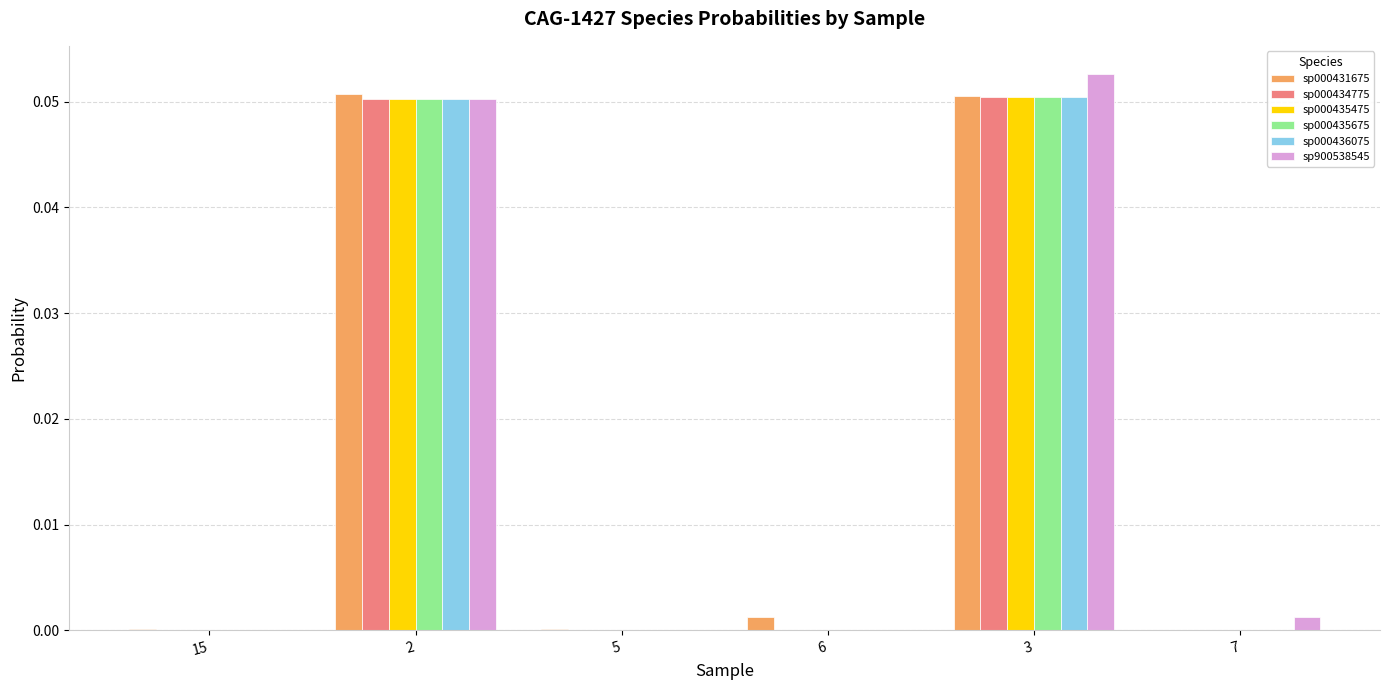

The sp000435675 series shows 0.0 at 15. True or false?

True